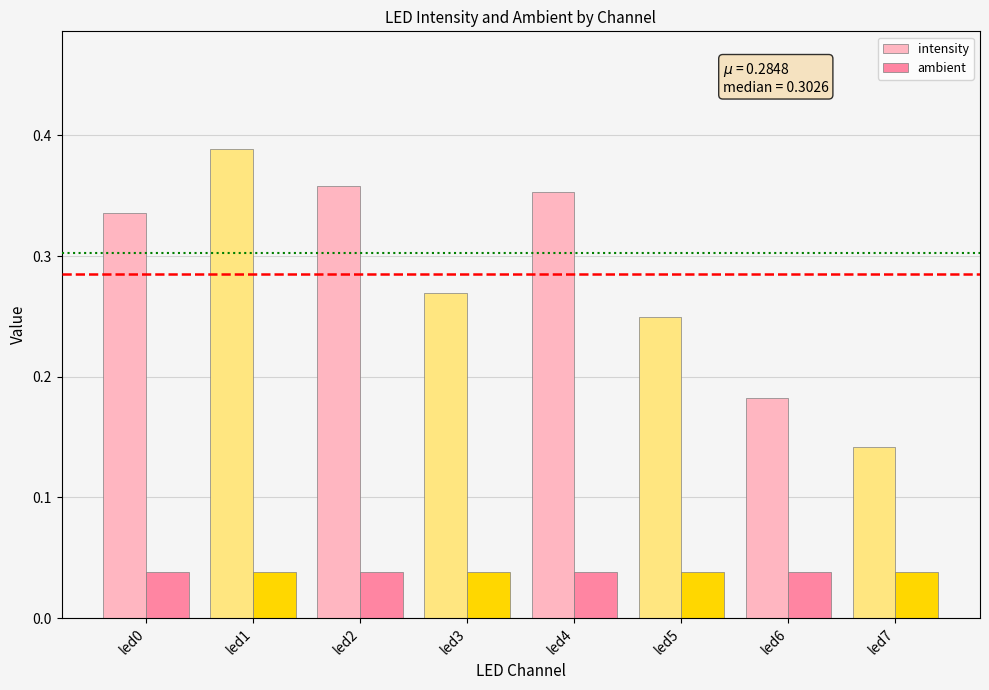

Between led2 and led3, which series saw the biggest shift?

intensity